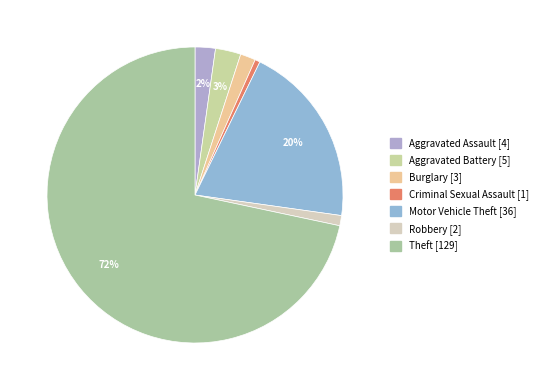

How many segments does this pie chart have?

7